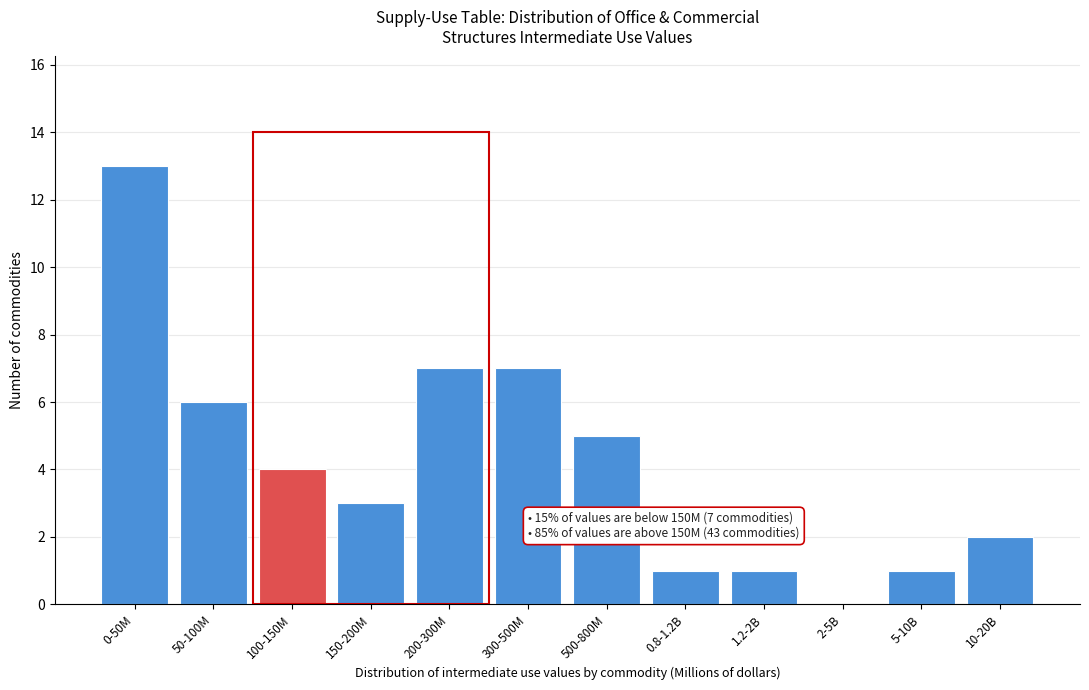

Reading left to right, transcribe all the data shown in this chart.

0-50M=13	50-100M=6	100-150M=4	150-200M=3	200-300M=7	300-500M=7	500-800M=5	0.8-1.2B=1	1.2-2B=1	2-5B=0	5-10B=1	10-20B=2